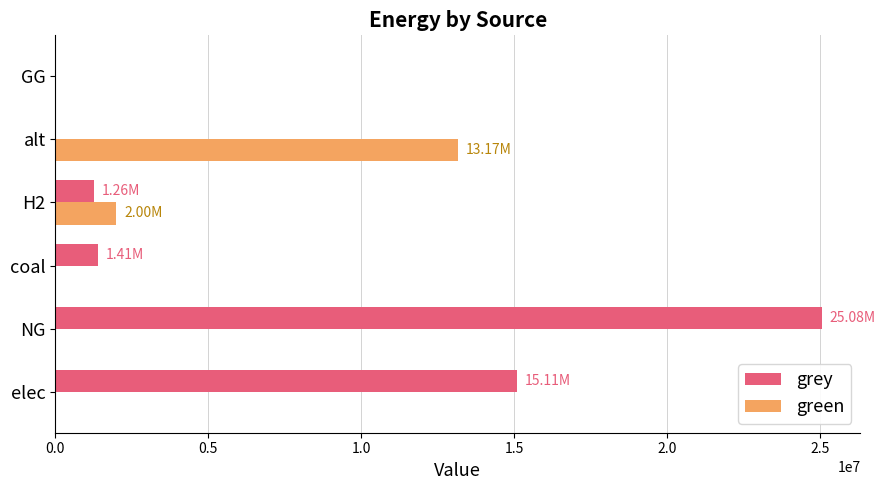

How many data points in grey are above 1408402?

3